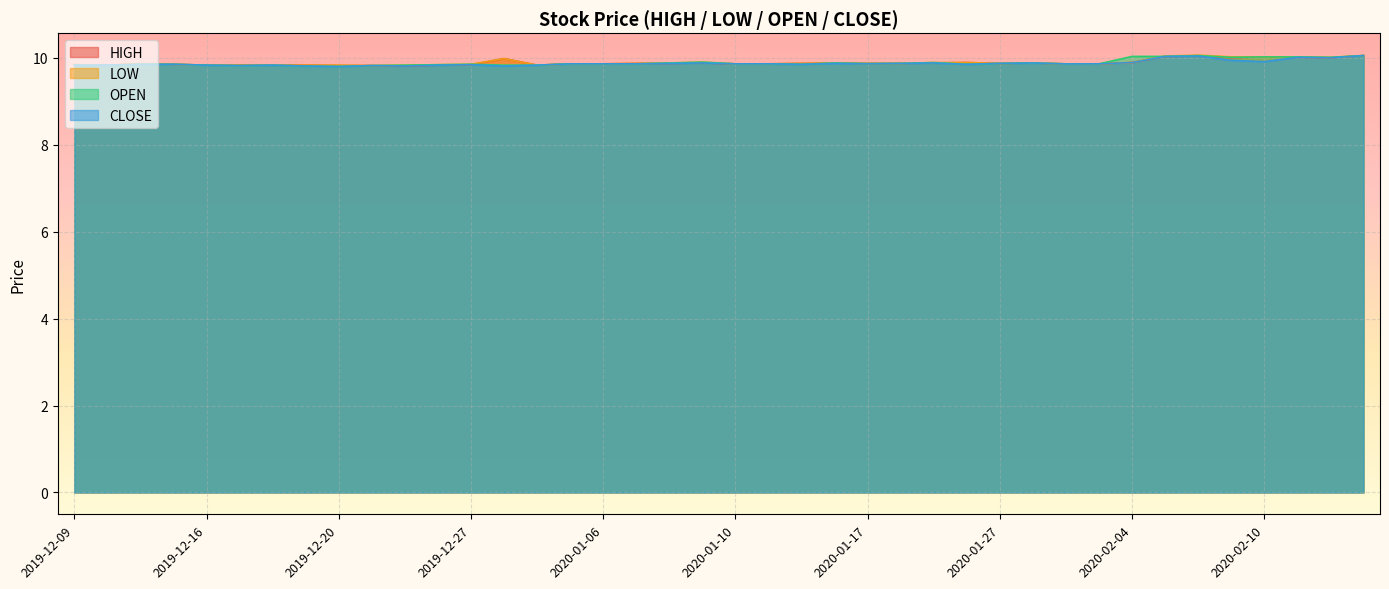

What are all the series names shown in the legend?

HIGH, LOW, OPEN, CLOSE